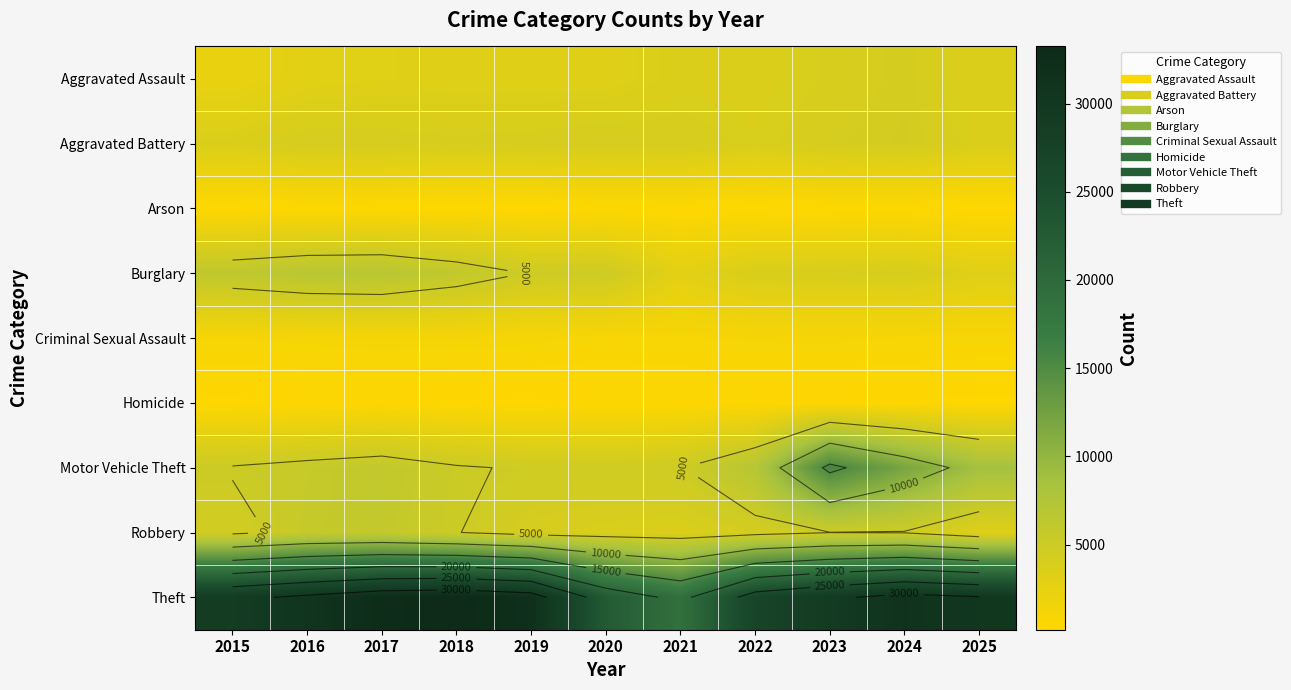

List the series in order of their peak value, lowest first.

Arson, Homicide, Criminal Sexual Assault, Aggravated Assault, Aggravated Battery, Robbery, Burglary, Motor Vehicle Theft, Theft